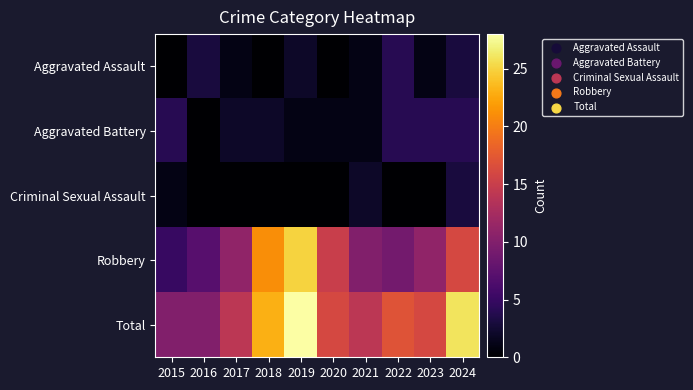

Reading left to right, transcribe all the data shown in this chart.

Aggravated Assault: 2015=0	2016=3	2017=1	2018=0	2019=2	2020=0	2021=1	2022=4	2023=1	2024=3
Aggravated Battery: 2015=4	2016=0	2017=2	2018=2	2019=1	2020=1	2021=1	2022=4	2023=4	2024=4
Criminal Sexual Assault: 2015=1	2016=0	2017=0	2018=0	2019=0	2020=0	2021=2	2022=0	2023=0	2024=3
Robbery: 2015=5	2016=7	2017=11	2018=21	2019=25	2020=15	2021=10	2022=9	2023=11	2024=16
Total: 2015=10	2016=10	2017=14	2018=23	2019=28	2020=16	2021=14	2022=17	2023=16	2024=26